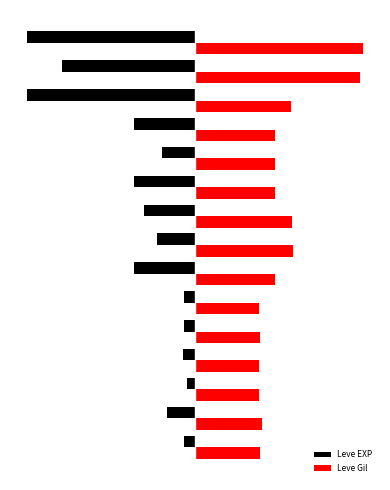

What is the difference between the maximum and second lowest values in the Leve Gil series?

92.7